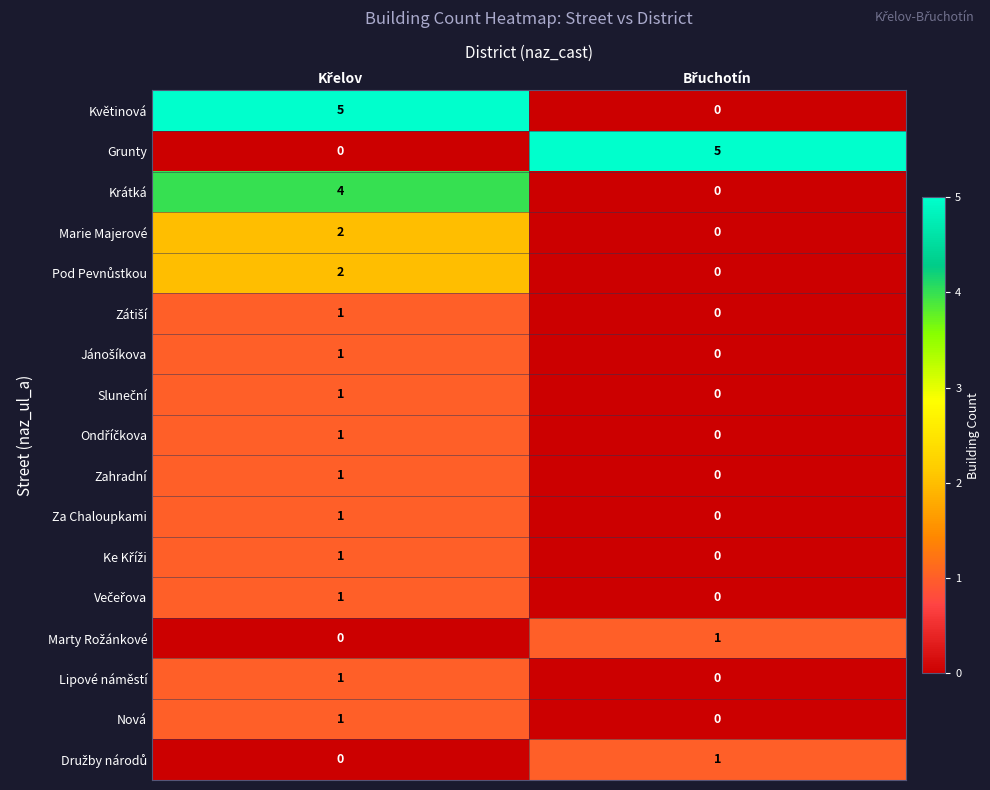

How many series are shown in this chart?

17